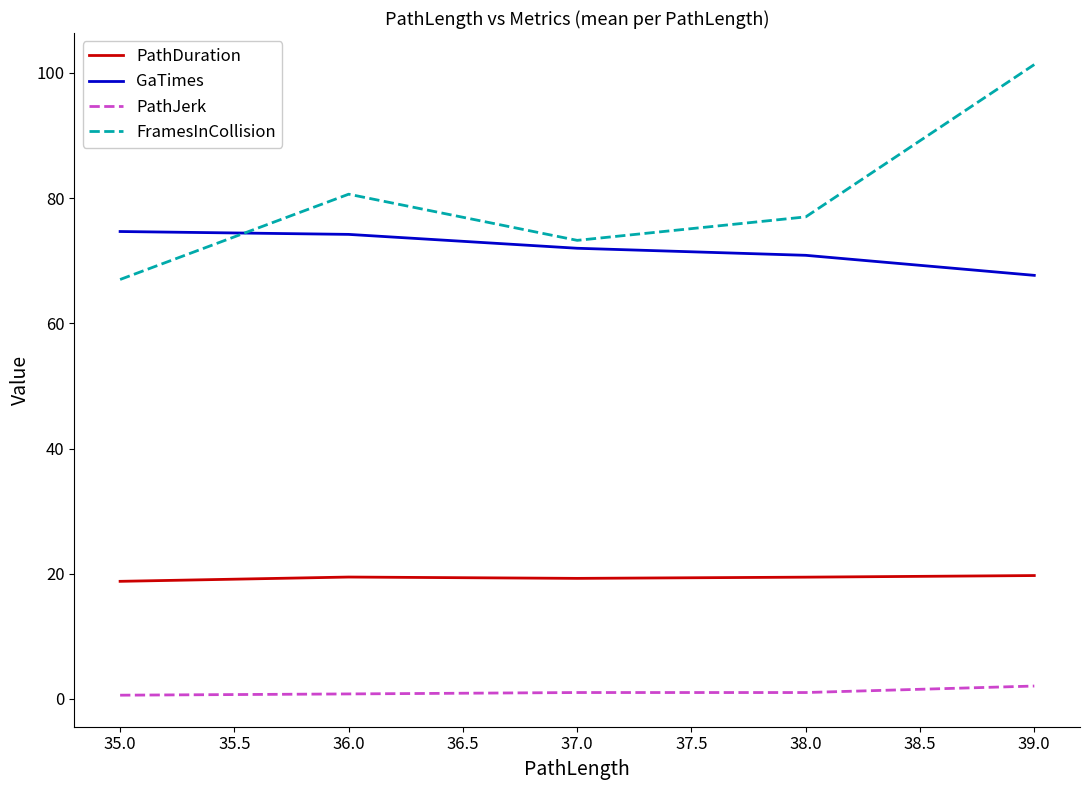

True or false: PathDuration and PathJerk cross at least once.

False